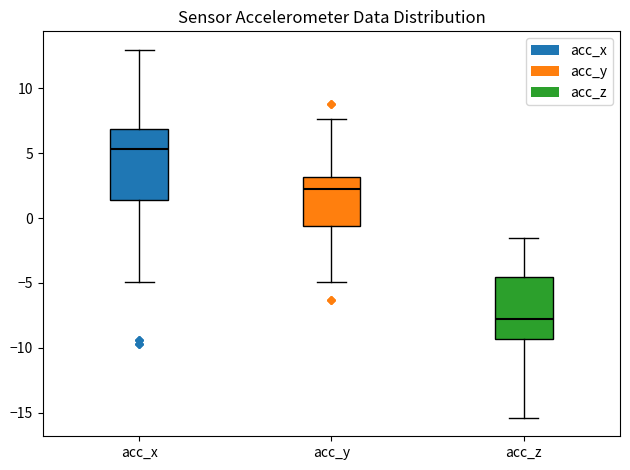

Reading left to right, transcribe this box plot: for each box, give where its median line is, the range the box spans, and where its two whiskers end, as read against the y-axis. The values are not printed on the chart, so give them approximately, as read against the axis.

acc_x: median 5.5, box 1.5 to 7.0, whiskers -5.0 to 13.0
acc_y: median 2.0, box -0.5 to 3.0, whiskers -5.0 to 7.5
acc_z: median -8.0, box -9.5 to -4.5, whiskers -15.5 to -1.5